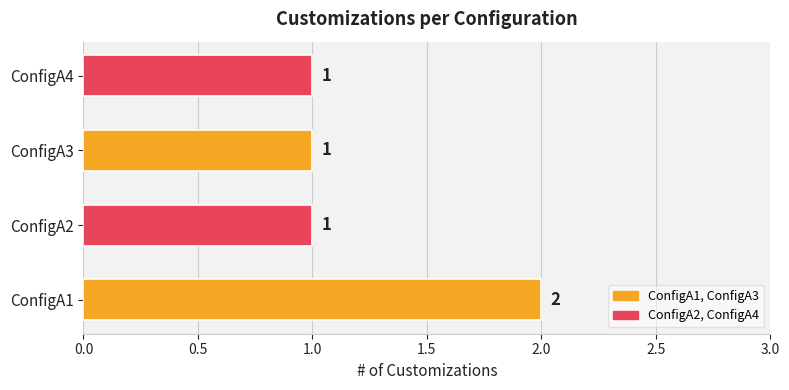

What is the sum of all values?

5